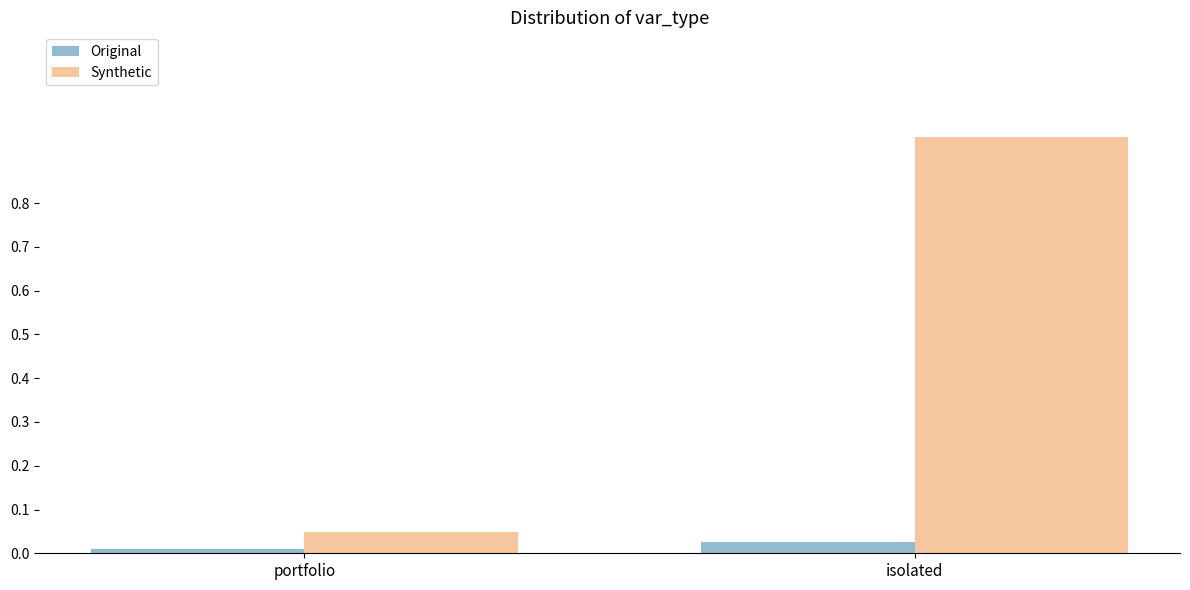

Rank the series at isolated from lowest to highest value.

Original, Synthetic